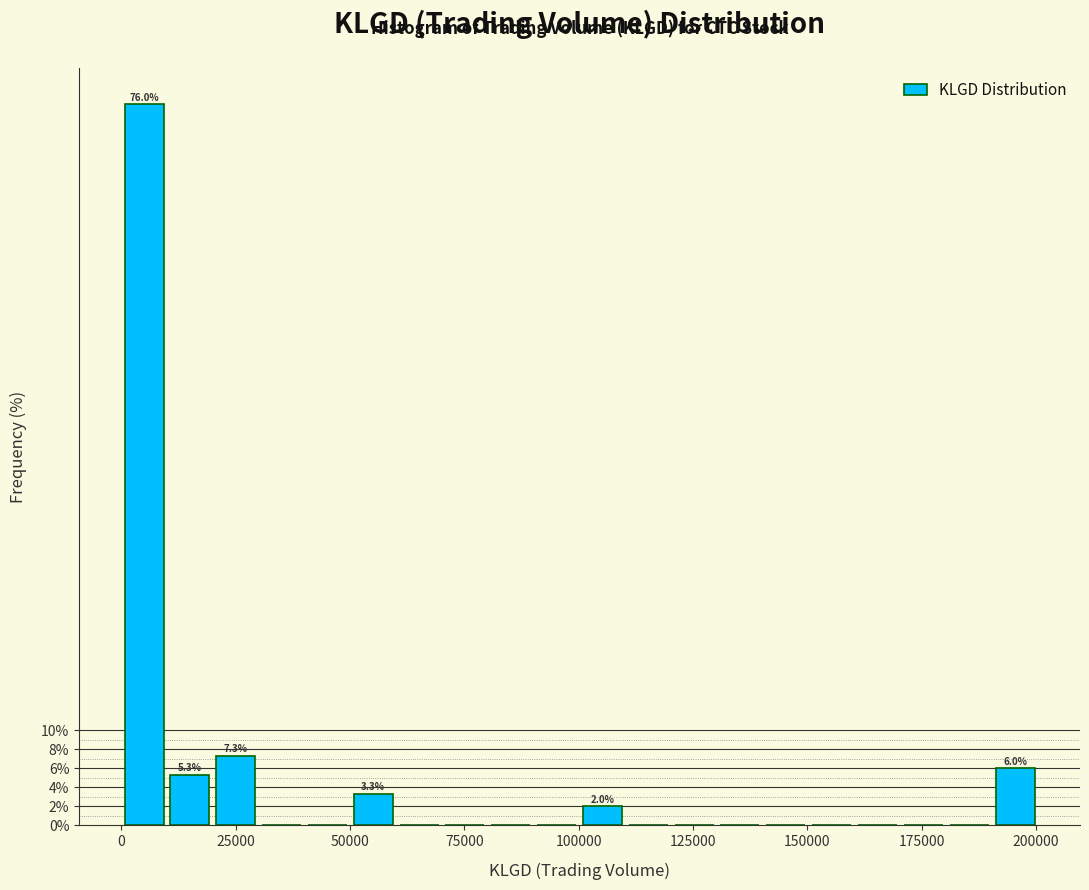

Around what value on the x-axis is the tallest bar? Give the approximate position of its centre, as read against the axis.

5000